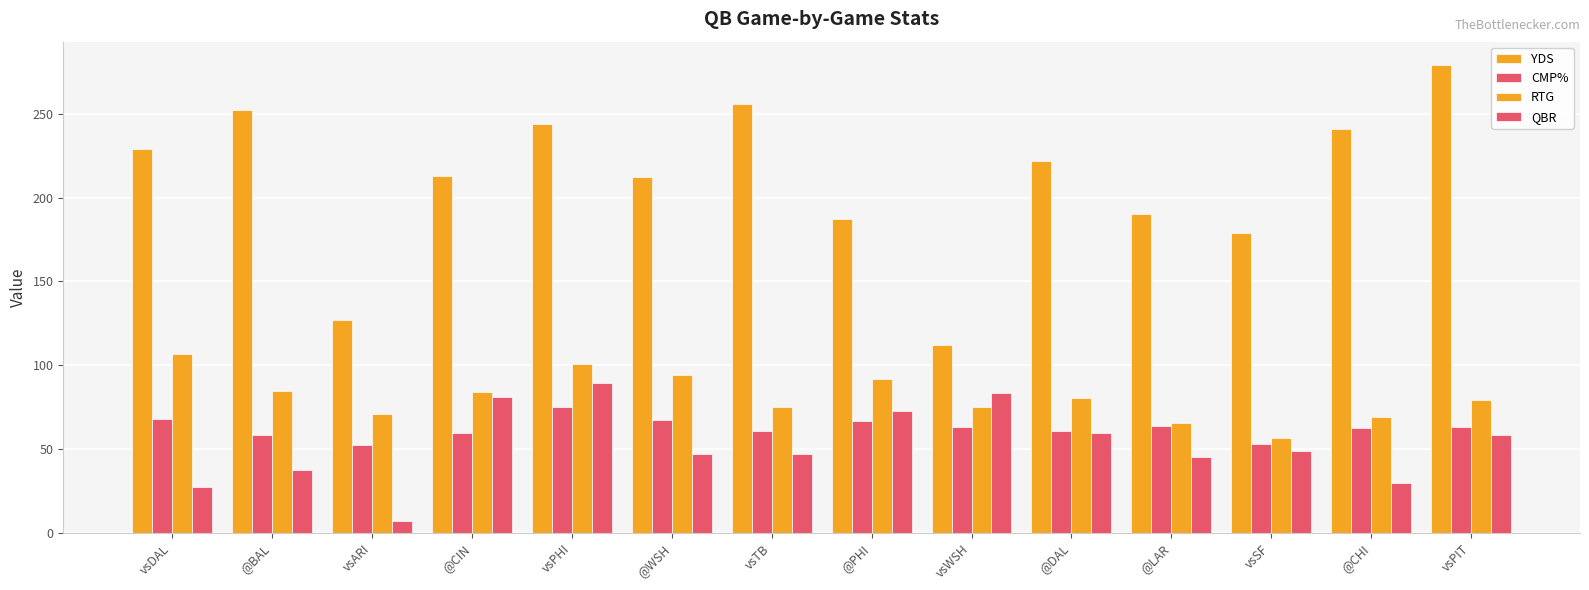

What is the value of the CMP% bar at the 12th from the left?

53.1